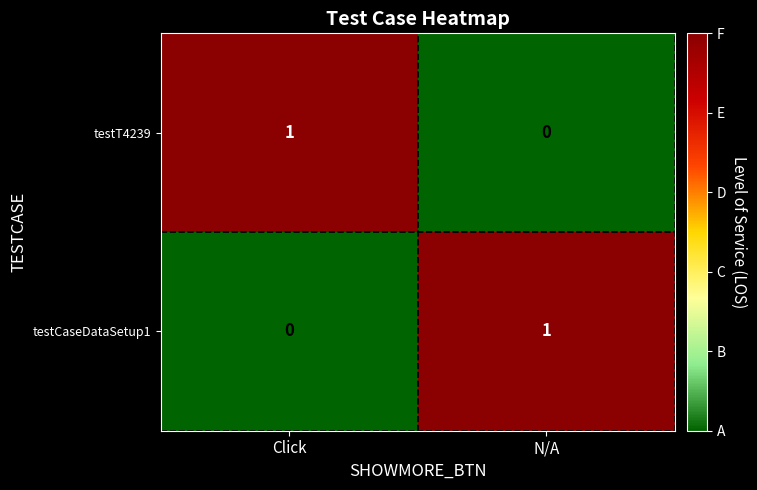

At Click, list the series in order from largest to smallest.

testT4239, testCaseDataSetup1